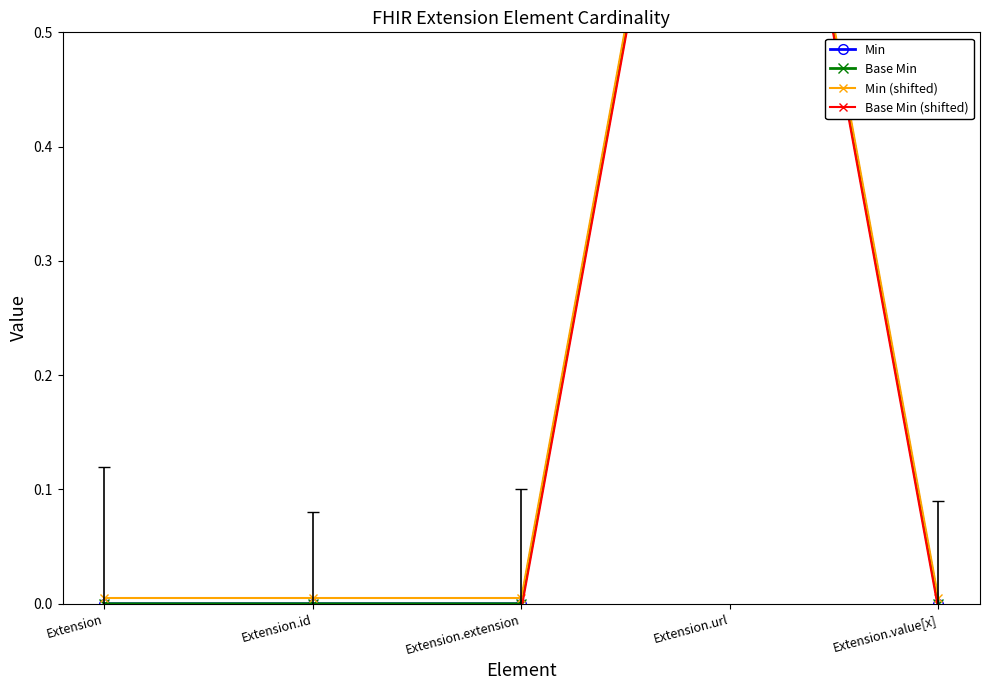

Which category has the lowest value in the Base Min series?

Extension